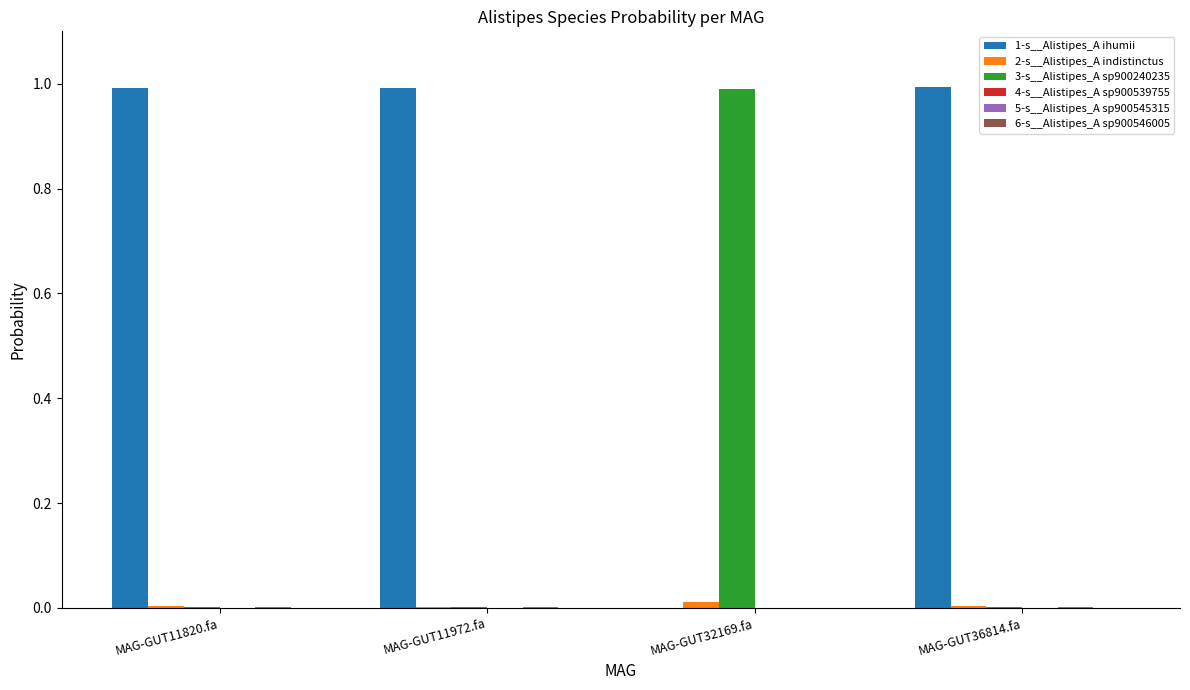

What is the highest value of the 3-s__Alistipes_A sp900240235 series?

1.0